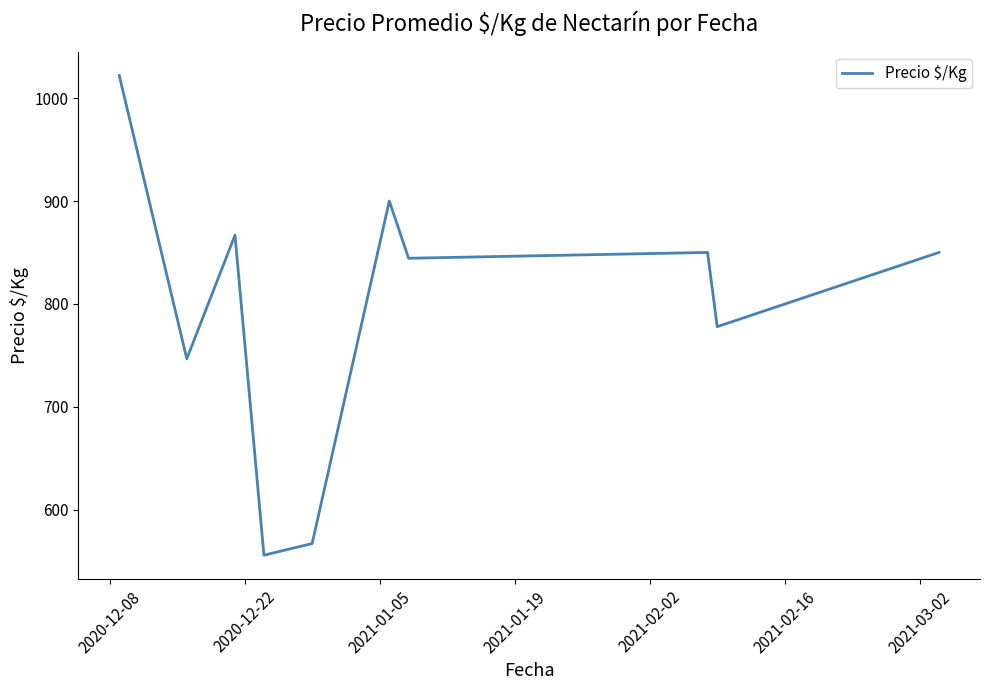

What is the difference between the maximum and minimum values?

466.3